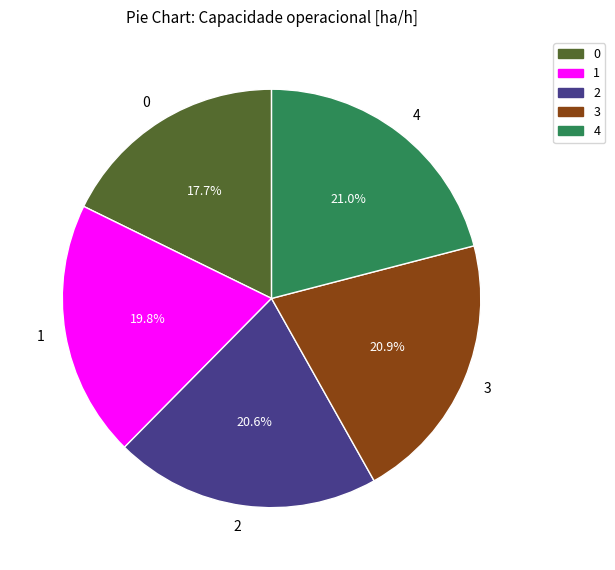

To the nearest percent, what percentage of the pie is 3?

21%